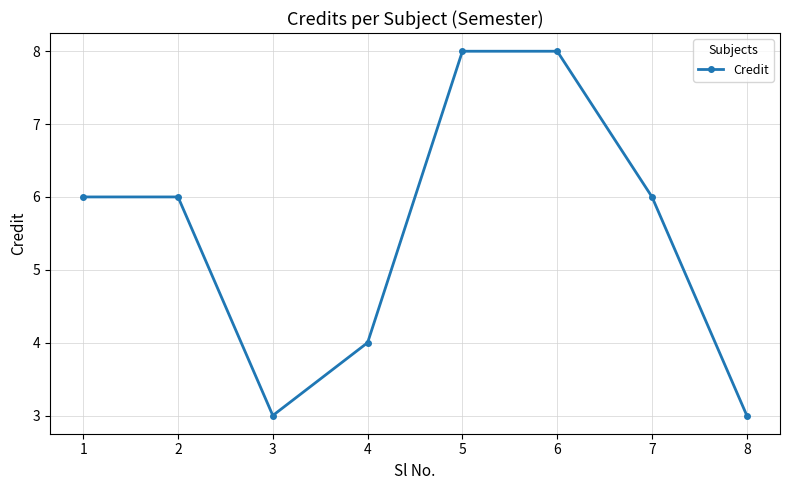

What is the minimum value shown in the chart?

3